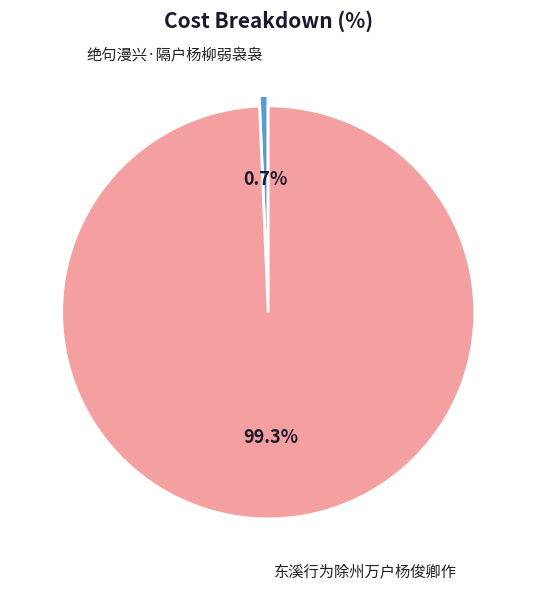

The 东溪行为除州万户杨俊卿作 slice represents 99% of the pie. True or false?

True